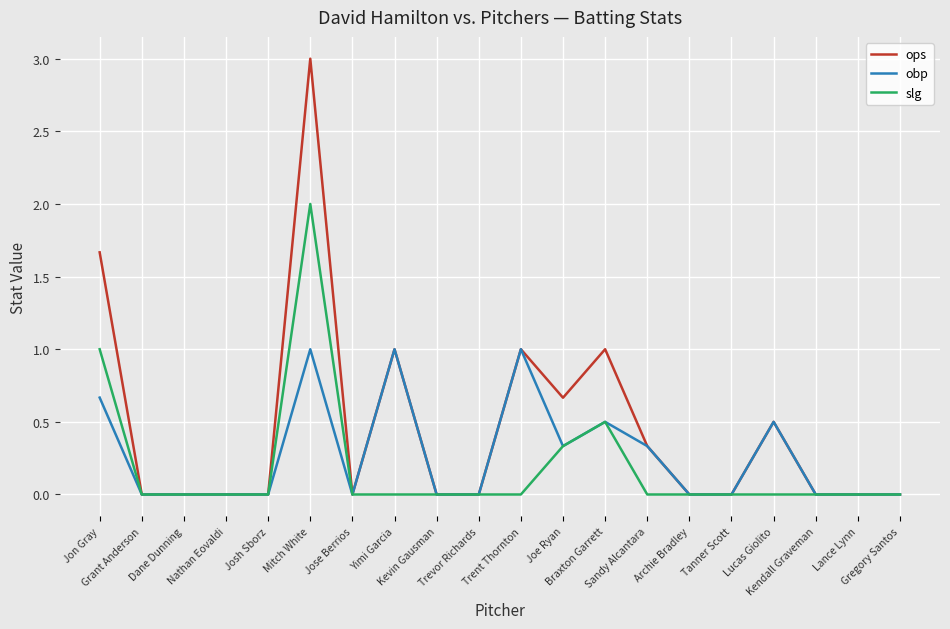

Is the value of obp at Grant Anderson greater than the value of slg at Jon Gray?

No